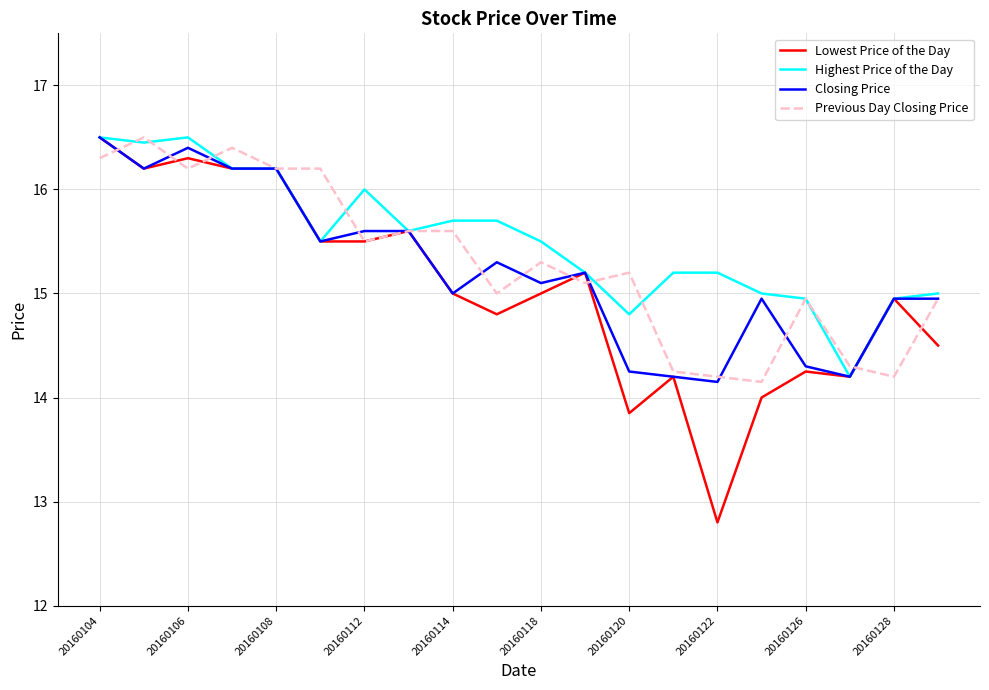

What is the smallest value displayed?

12.8